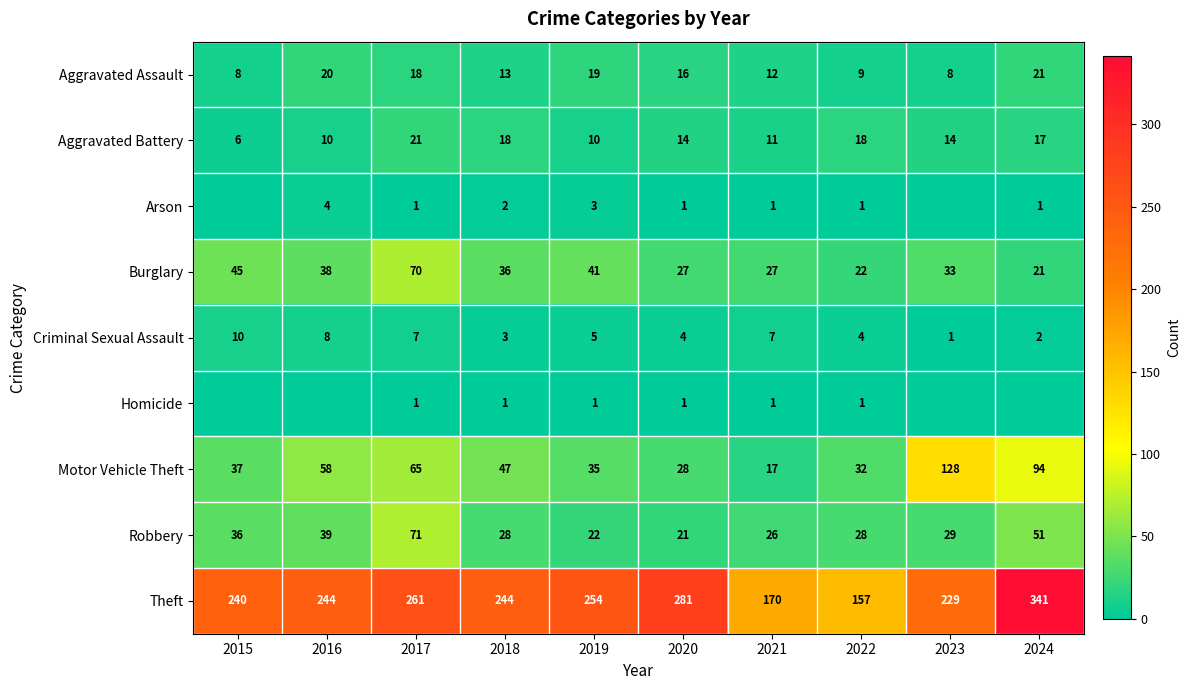

Rank the series at 2019 from highest to lowest value.

Theft, Burglary, Motor Vehicle Theft, Robbery, Aggravated Assault, Aggravated Battery, Criminal Sexual Assault, Arson, Homicide